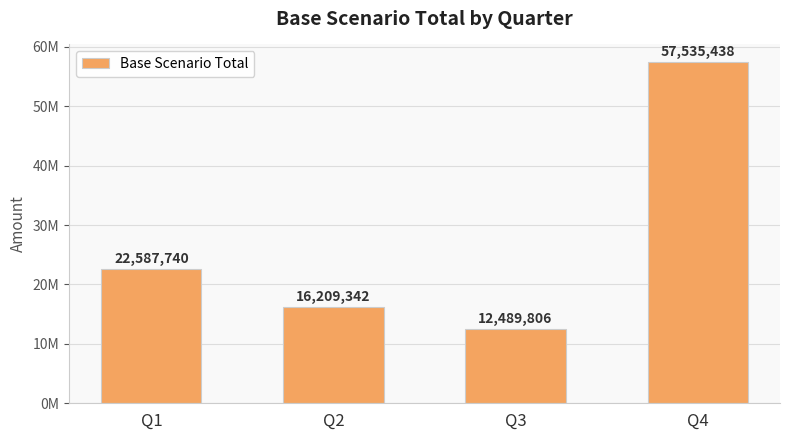

Which category has the highest value across all series?

Q4